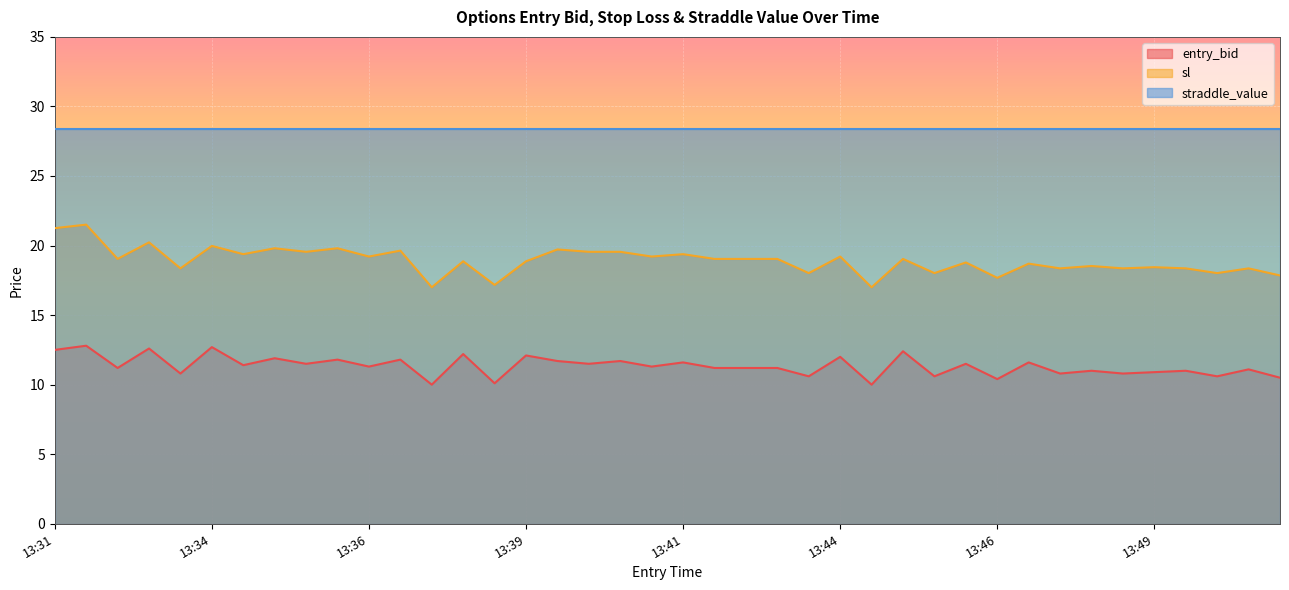

What is the minimum value for entry_bid?

10.0